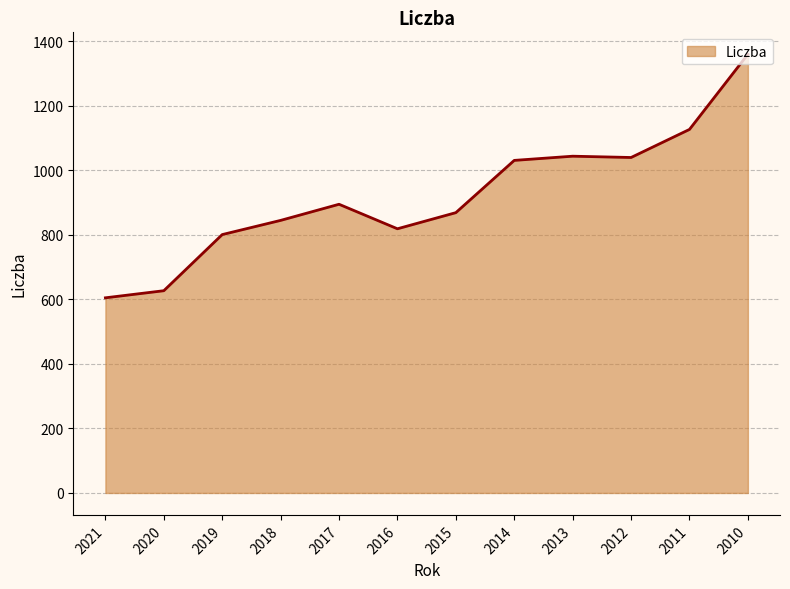

At which category does the chart reach its peak across all series?

2010